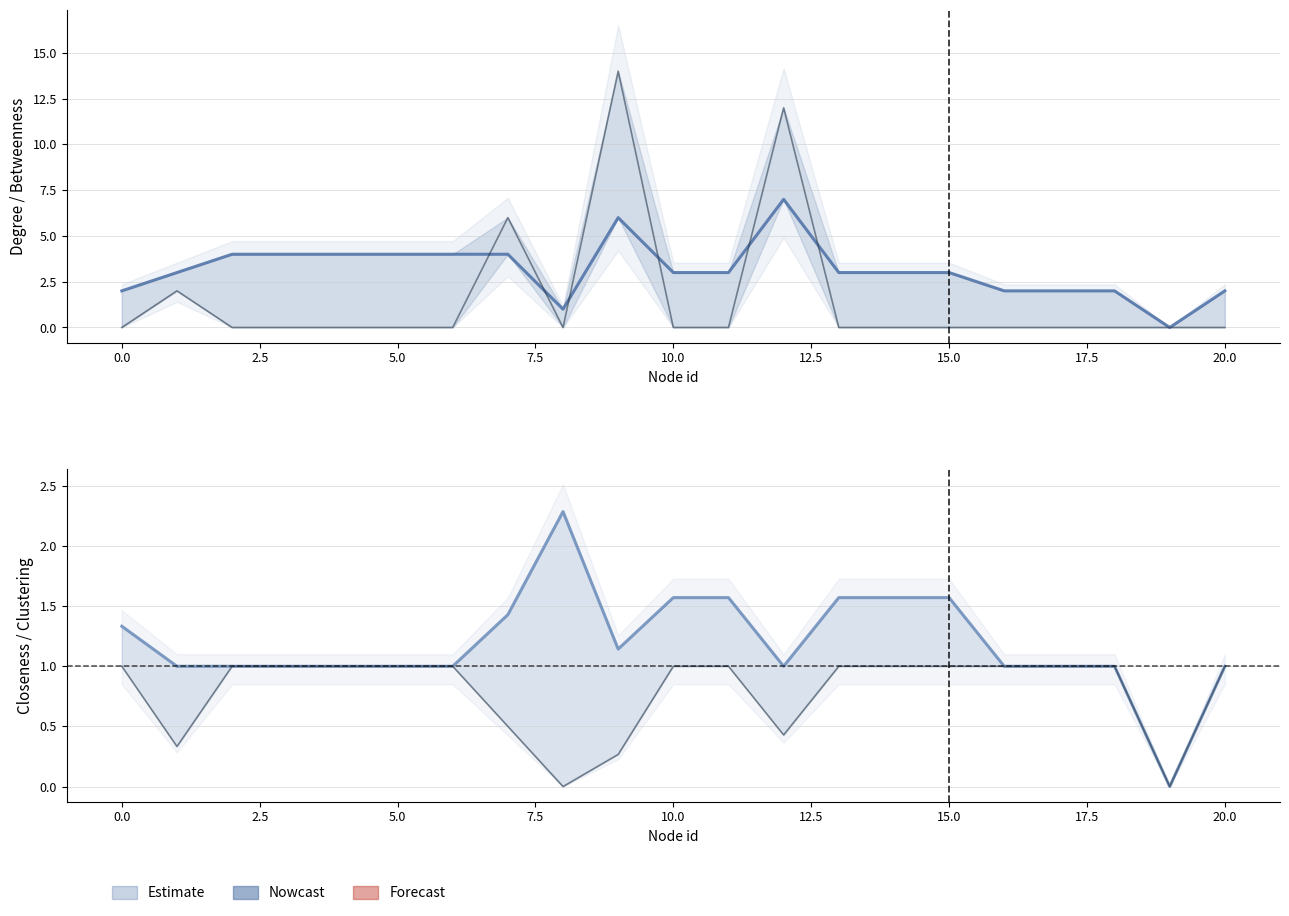

What value does the betweenesscentrality series have at 0.0?

2.0